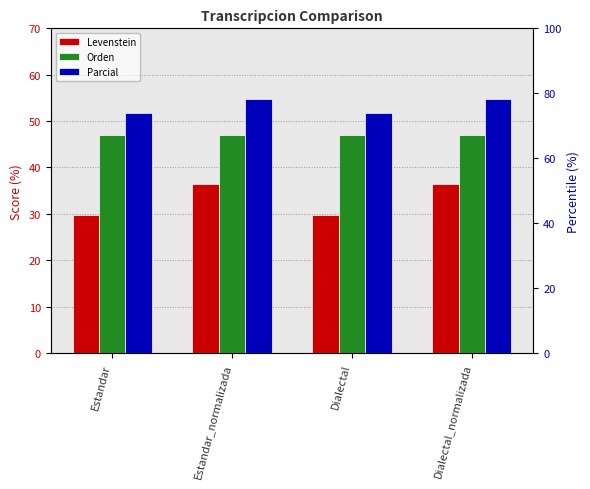

Are the bars grouped side by side (vs. stacked)?

Yes